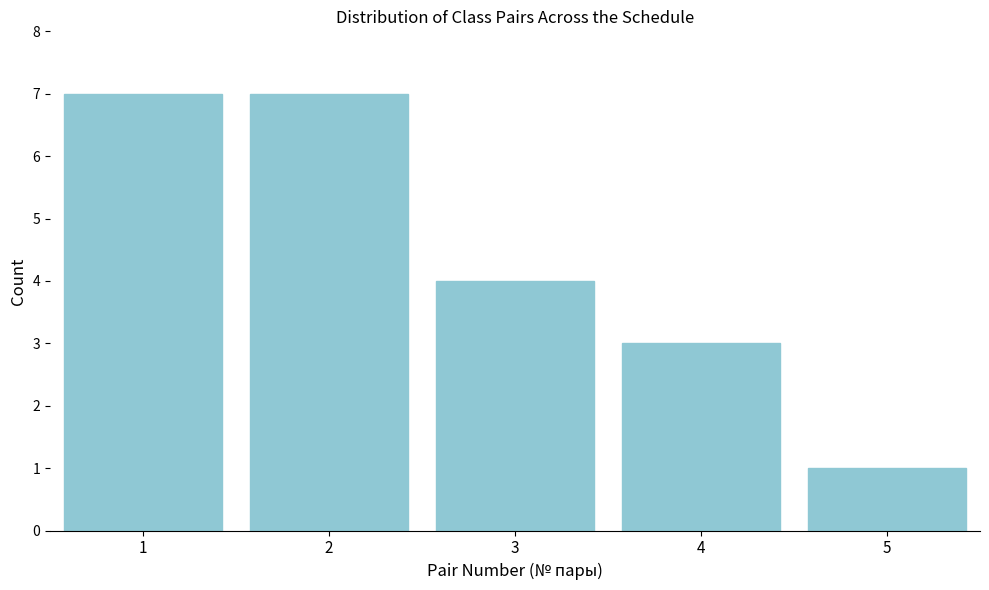

Reading left to right, list every bar in this chart as the range it spans on the x-axis followed by its height. The values are not printed on the chart, so give them approximately, as read against the axis.

0.5 to 1.5: 7
1.5 to 2.5: 7
2.5 to 3.5: 4
3.5 to 4.5: 3
4.5 to 5.5: 1